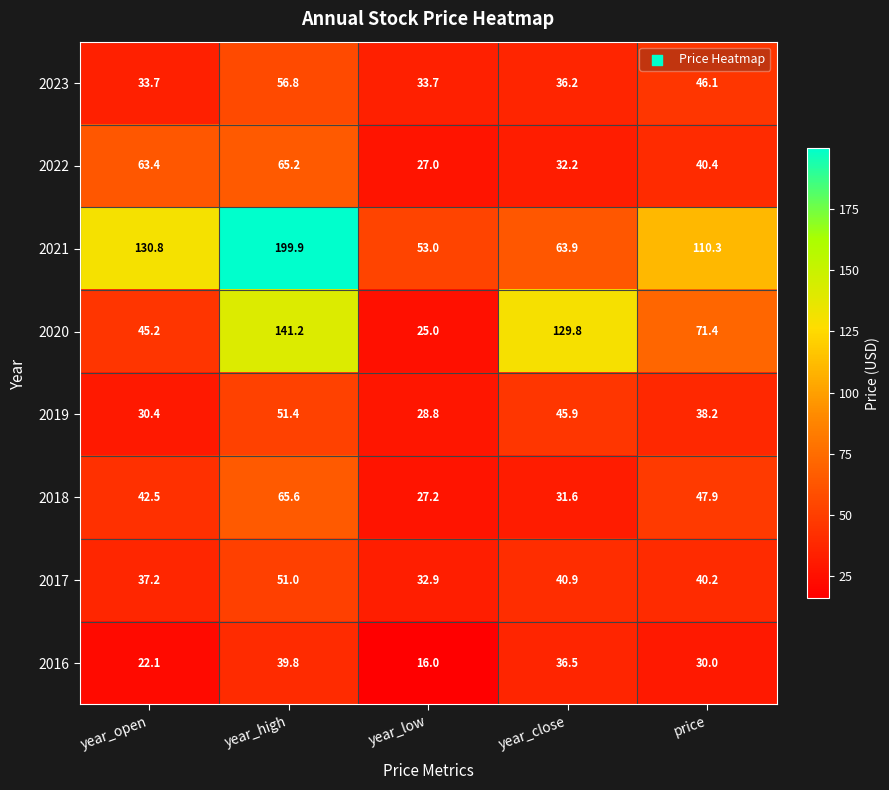

What is the sum of all 2020 values?

412.6